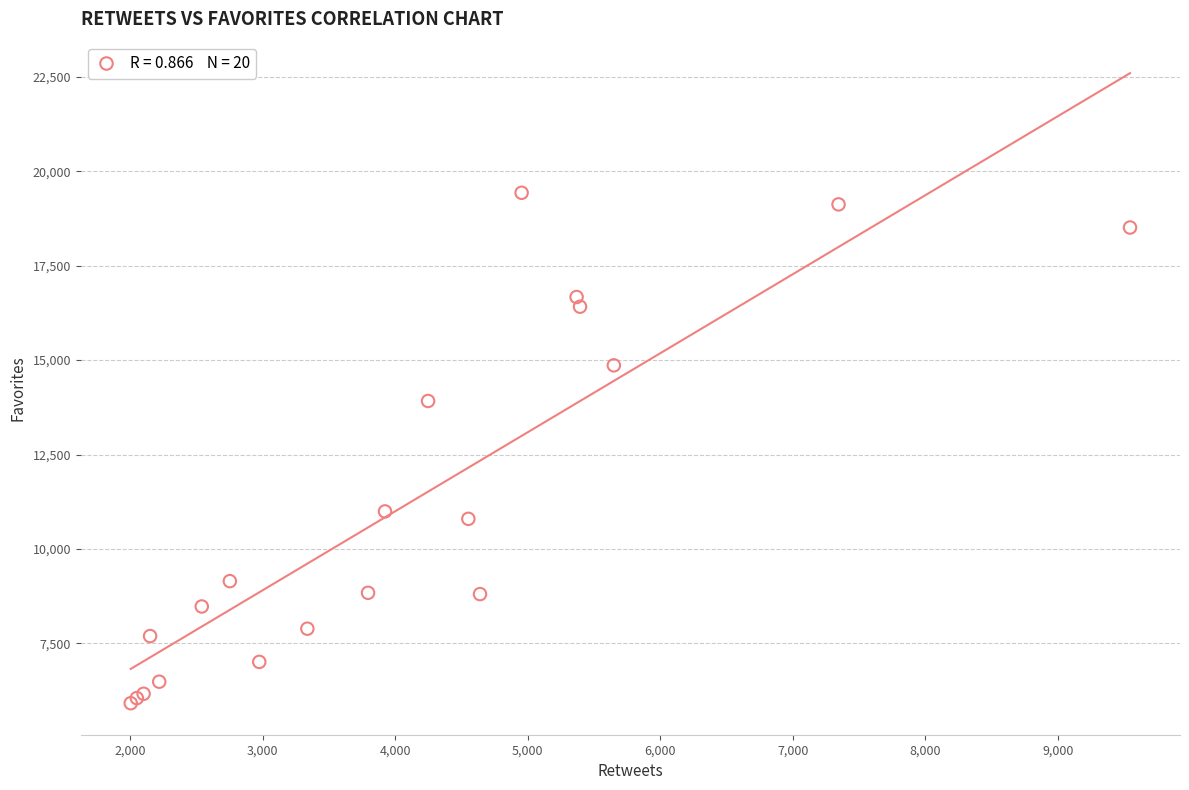

What Y value in the scatter plot is closest to 12673?

13918